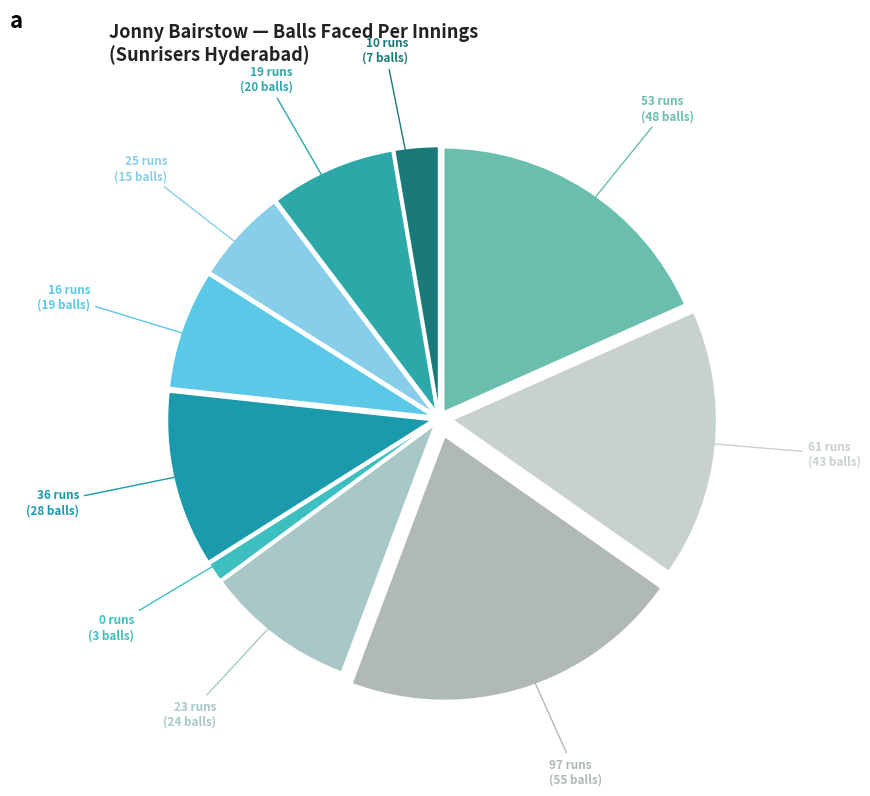

Is the sum of 23 runs and 53 runs greater than half?

No